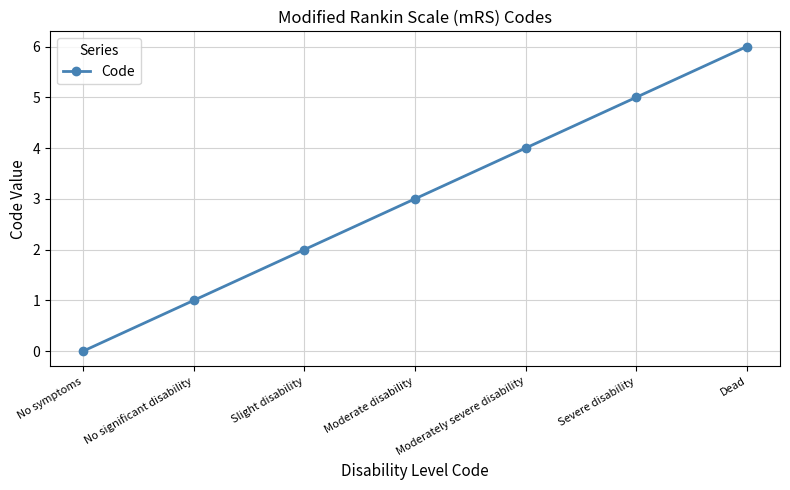

Is it true that the value at Dead is 6?

True